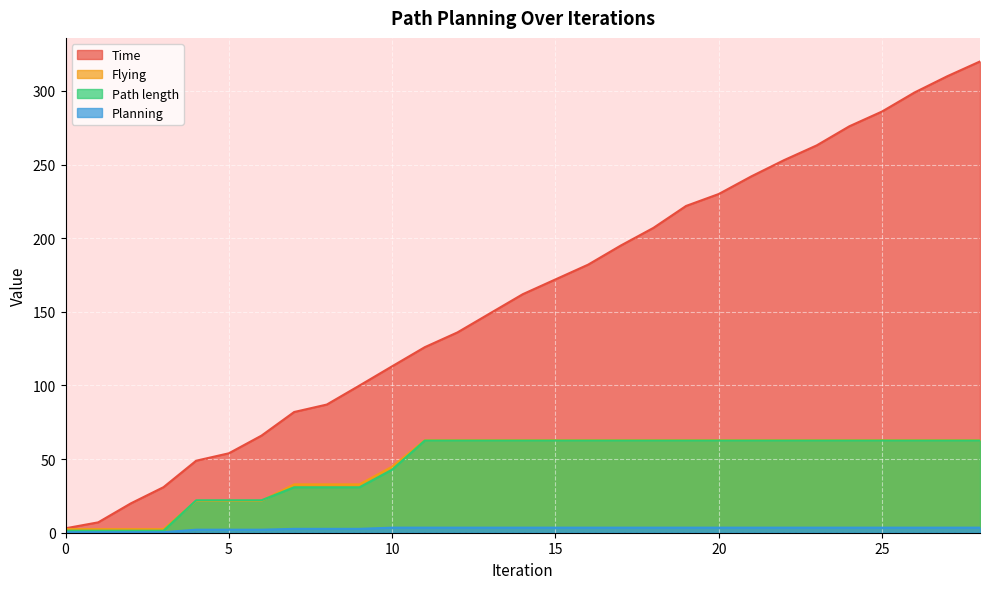

What is the spread (max minus min) of values at 8?

84.4